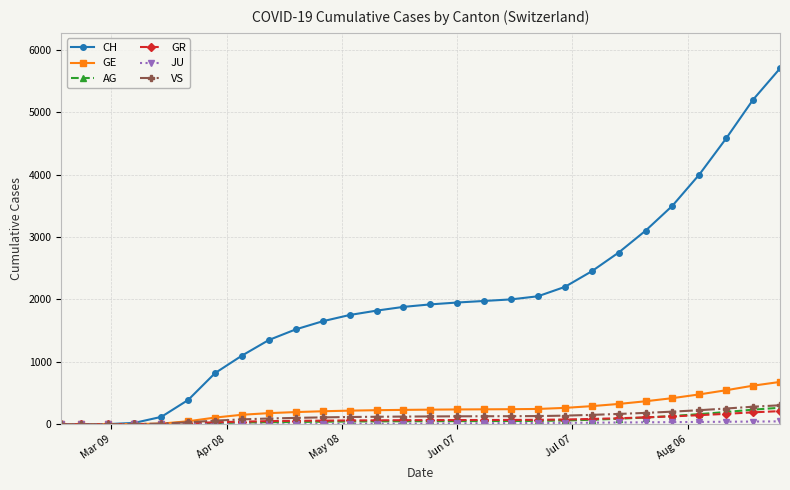

Which series has the largest range (max minus min)?

CH